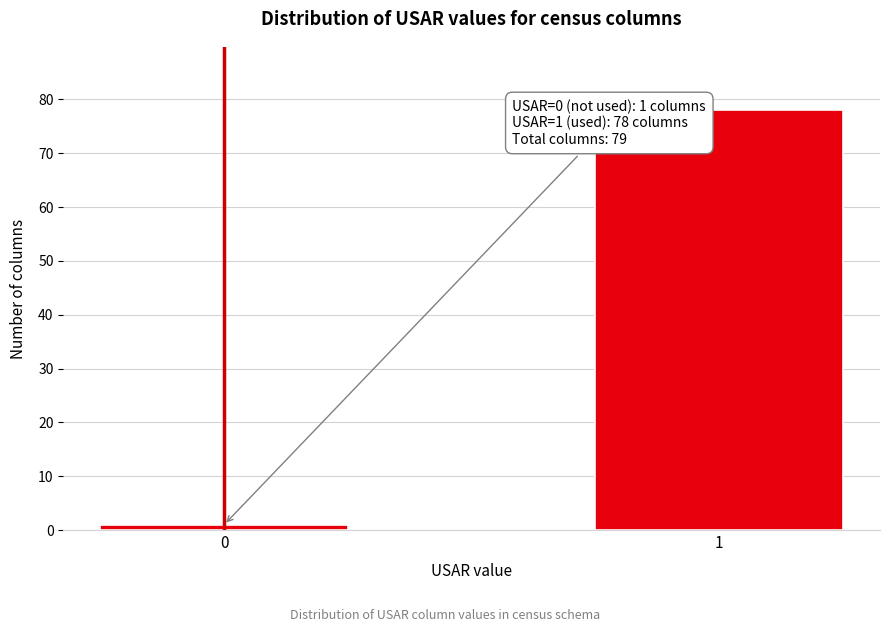

Reading left to right, extract all data points from this chart.

1	78